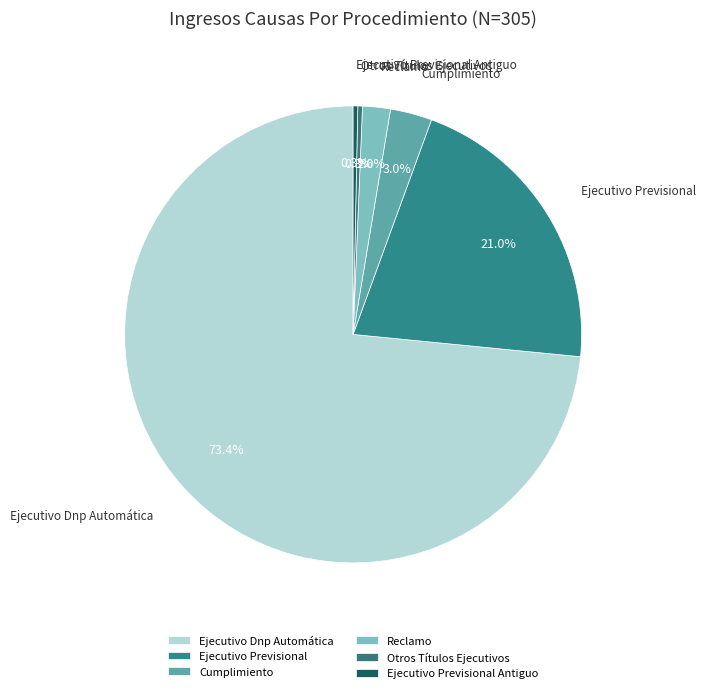

How many slices are in this pie chart?

6